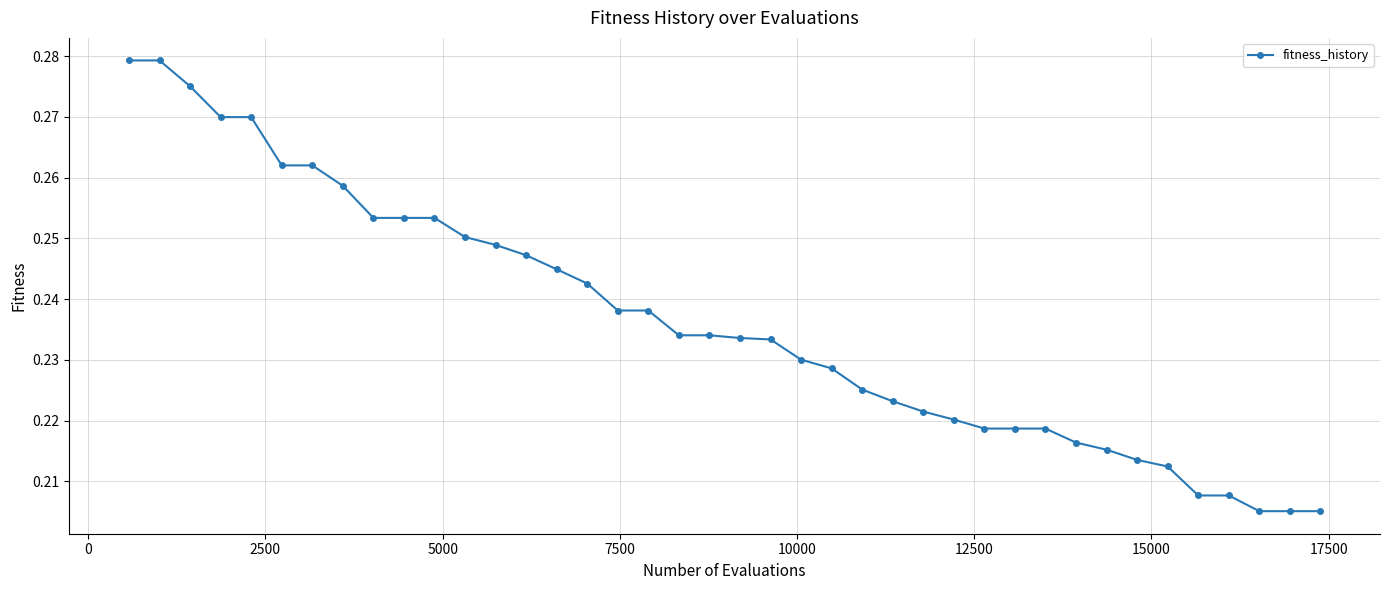

What is the sum of all values?

9.5